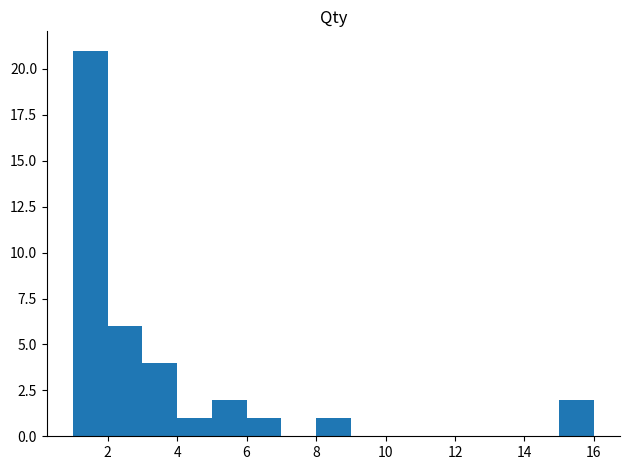

How tall is the bar that spans 8 to 9 on the x-axis? The values are not printed on the chart, so give them approximately, as read against the axis.

1